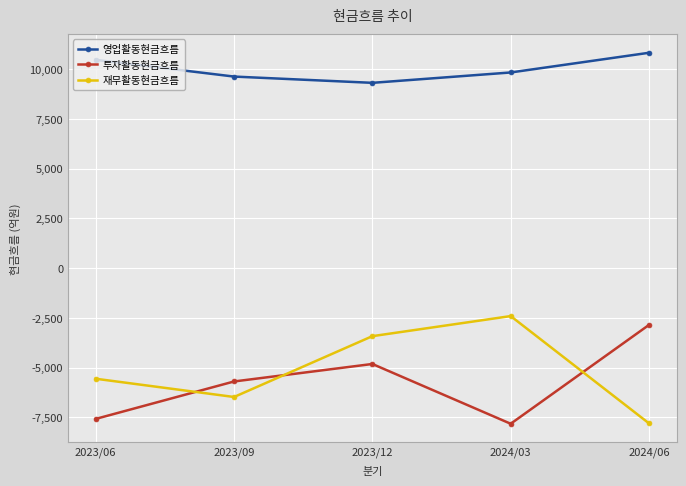

How many values in the 투자활동현금흐름 series are below -5699?

2